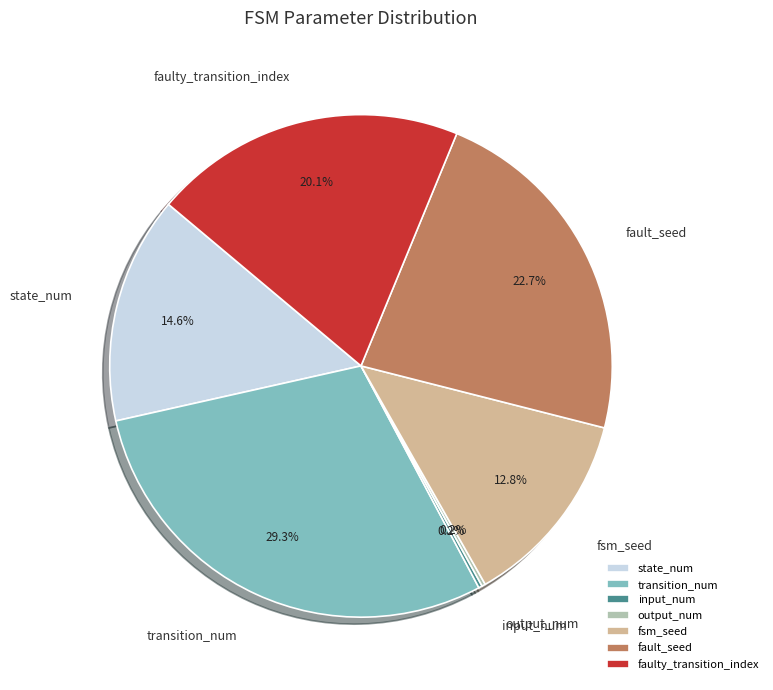

To the nearest percent, what is the combined percentage of transition_num and fsm_seed?

42%